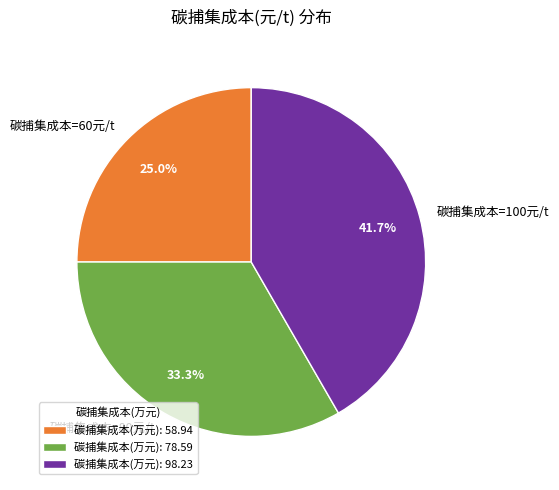

Which has a higher value, 碳捕集成本=100元/t or 碳捕集成本=60元/t?

碳捕集成本=100元/t